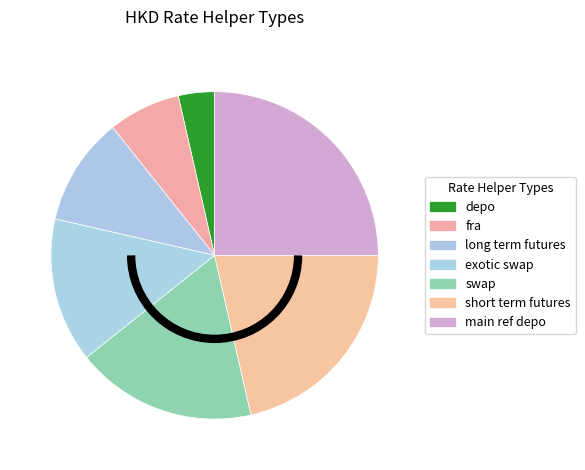

Count the number of slices in the pie.

7